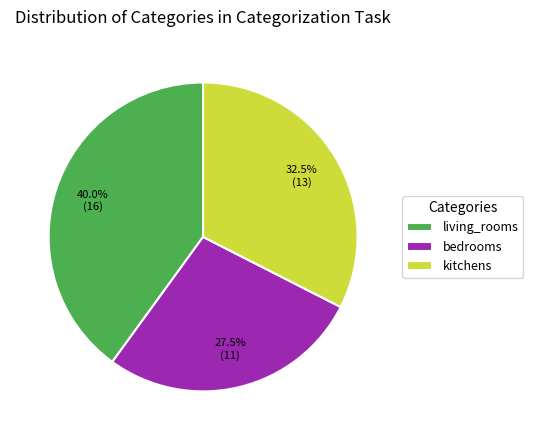

How many segments does this pie chart have?

3